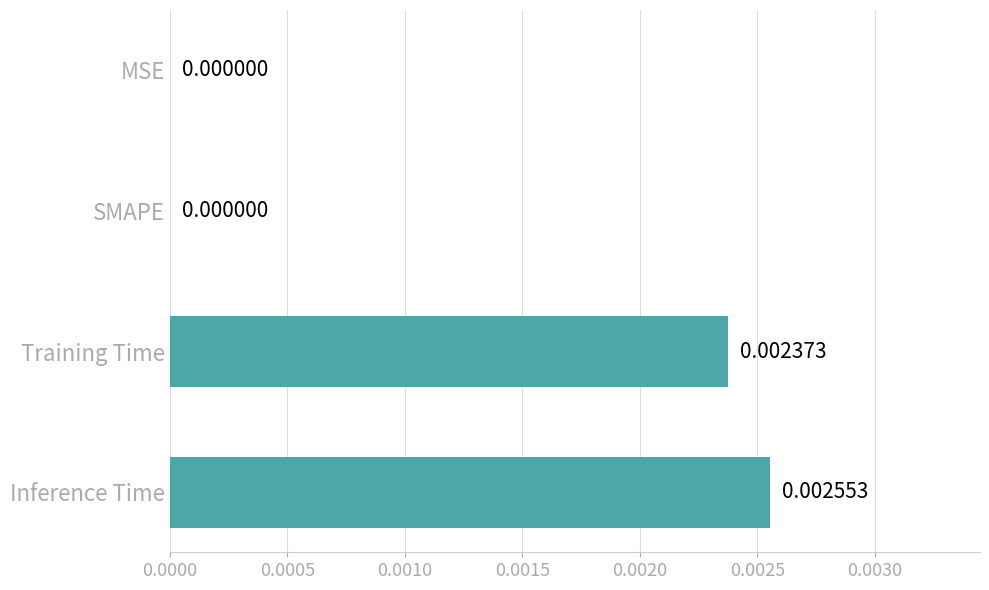

Which category has the highest value across all series?

Inference Time